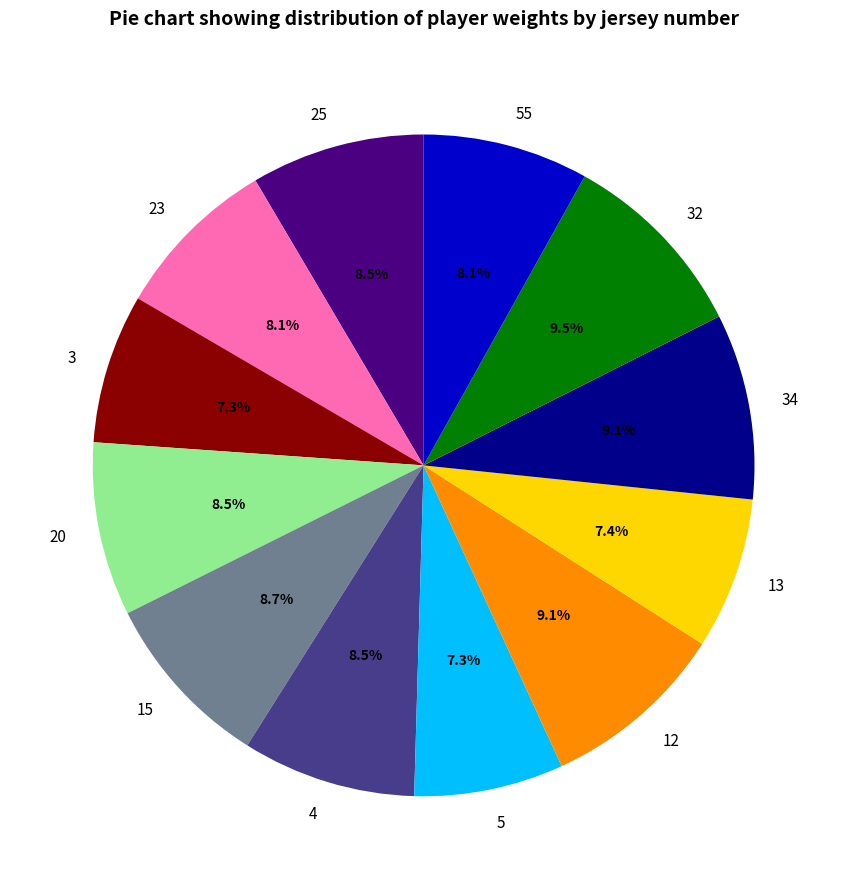

Is there any slice that represents more than half of the pie?

No